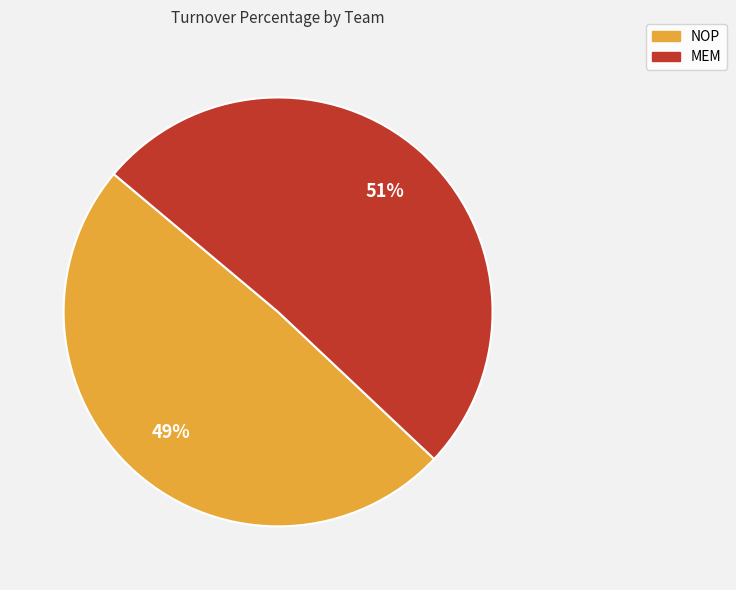

True or false: MEM accounts for 56% of the total.

False